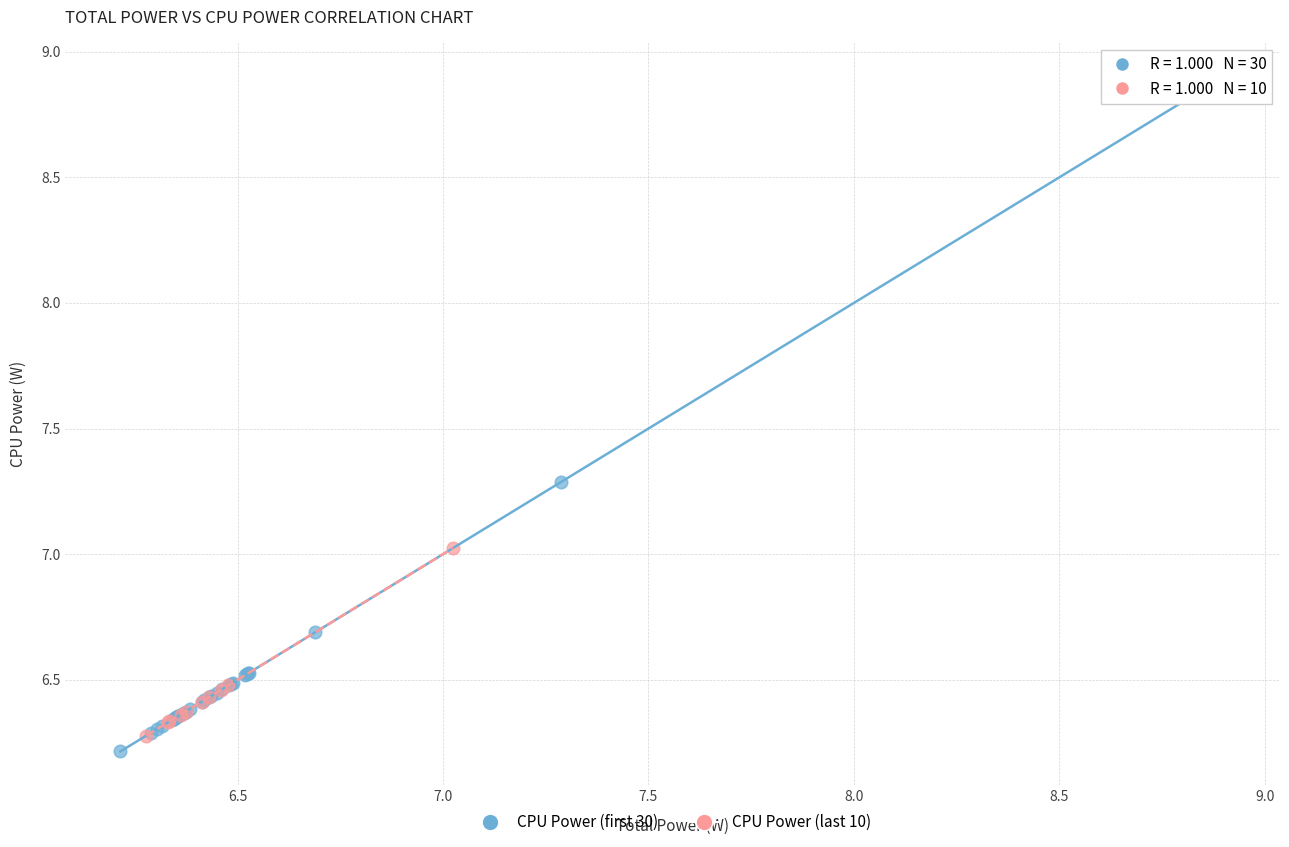

Which series has the widest spread of Y values?

CPU Power (first 30)